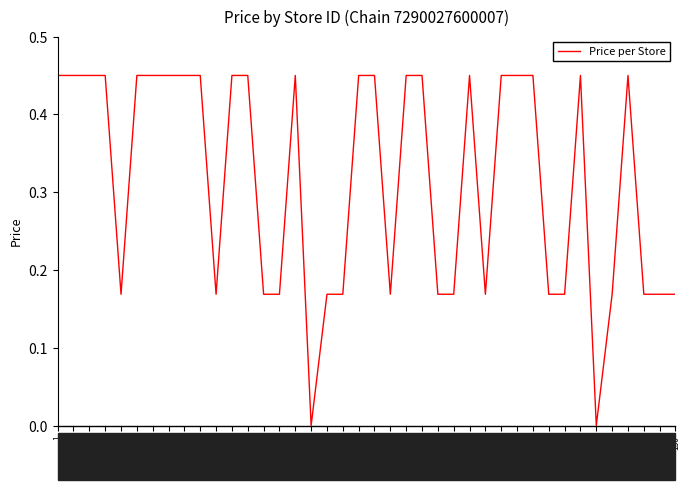

What is the difference between the values at 87 and 17?

0.3